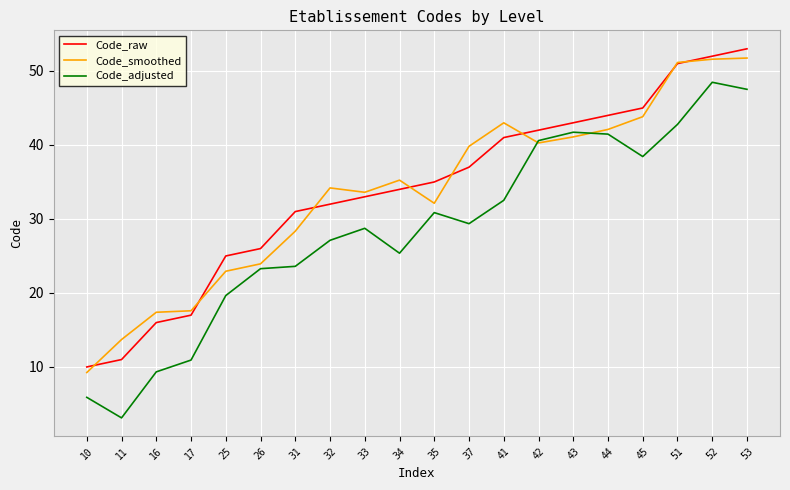

In Code_smoothed, how many points are higher than both neighbors (excluding endpoints)?

3